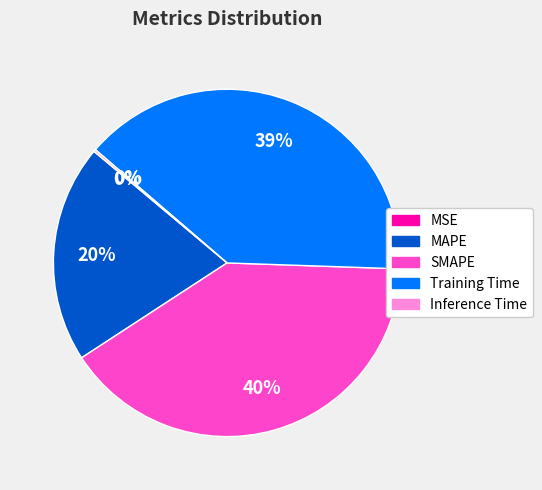

Is there a majority slice in this chart?

No